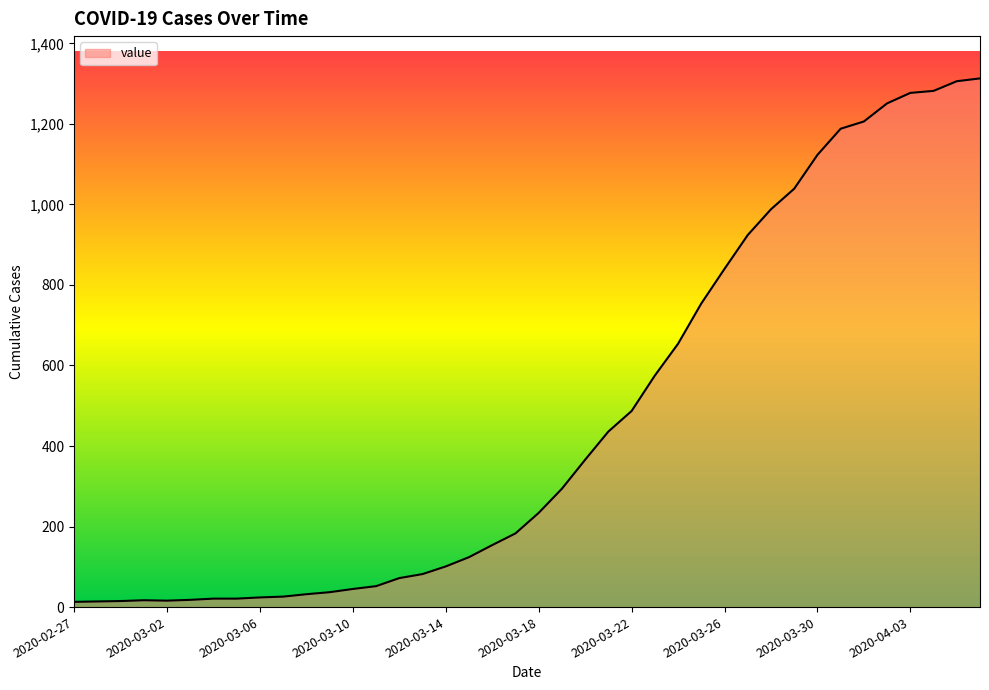

What is the greatest value displayed?

1313